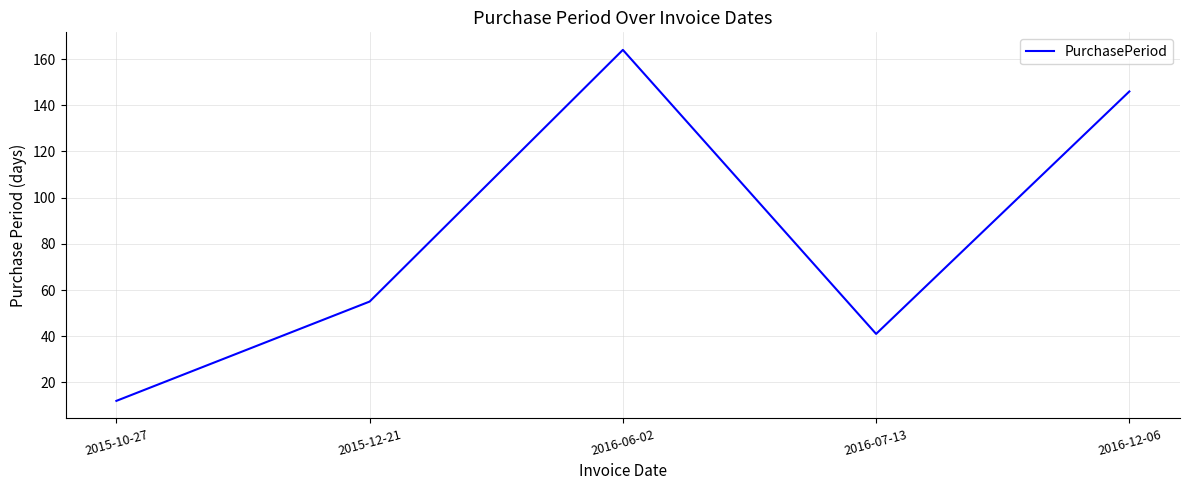

Rank the categories by value from highest to lowest.

2016-06-02, 2016-12-06, 2015-12-21, 2016-07-13, 2015-10-27